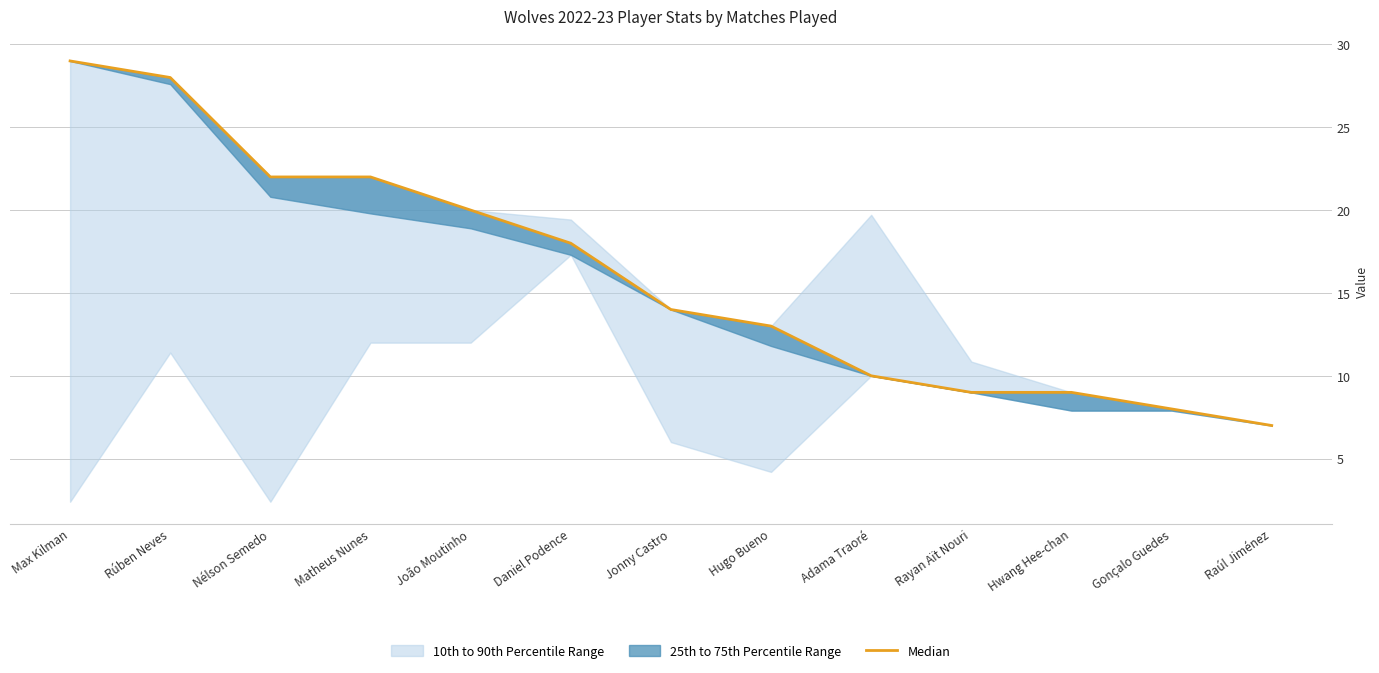

Which category has the lowest value across all series?

Raúl Jiménez